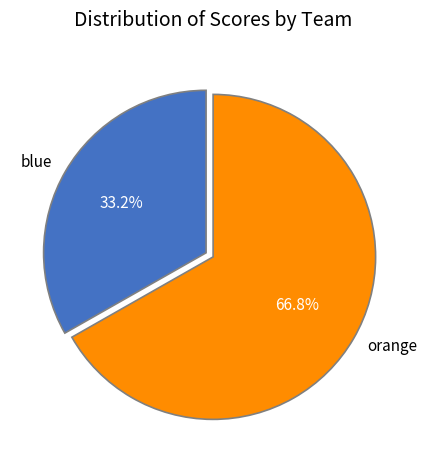

Which slice is the smallest?

blue